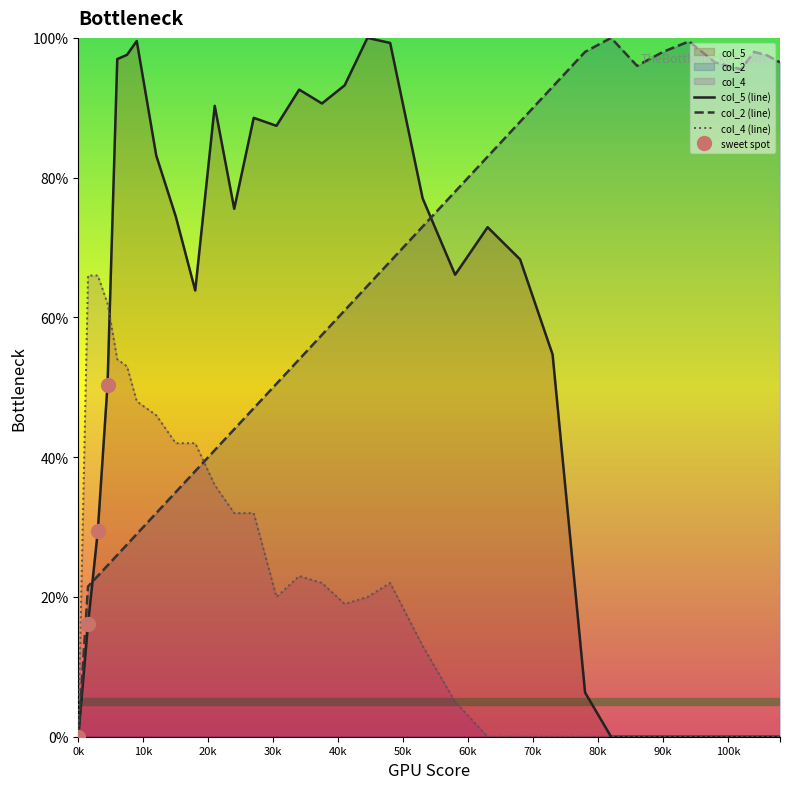

The col_5 series shows -42.5 at 100k. True or false?

False